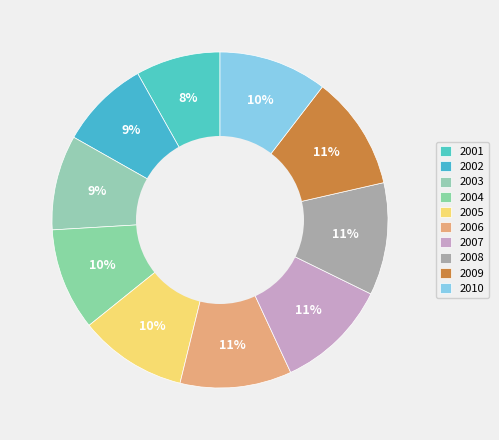

Is it true that 2010 is 10% of the pie?

True